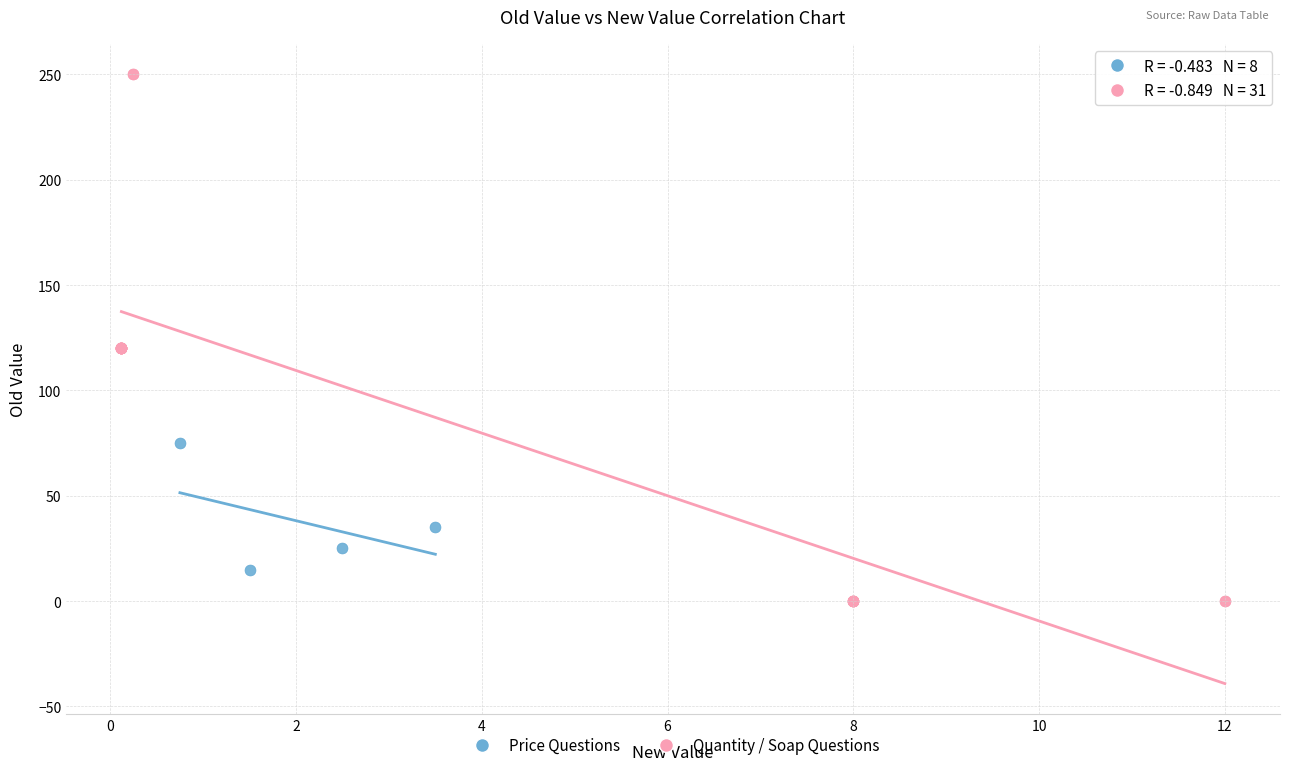

Which series contains the highest Y value?

Quantity / Soap Questions